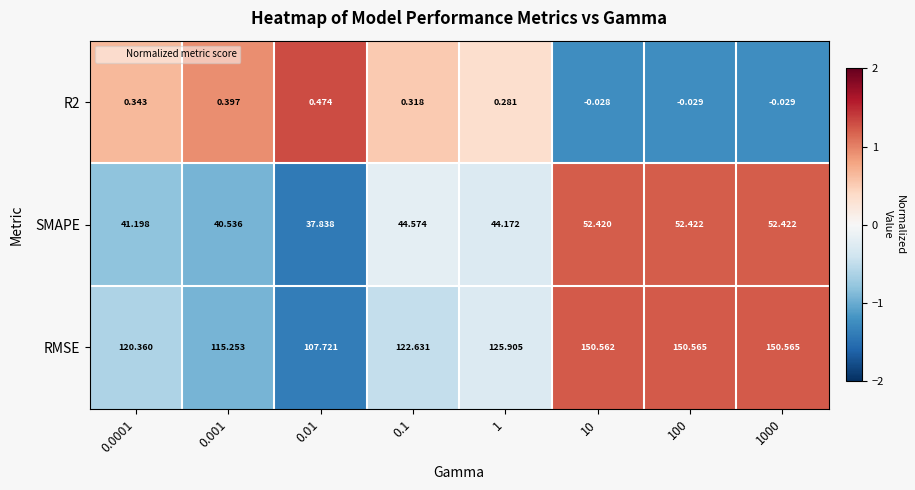

How many series are shown in this chart?

3